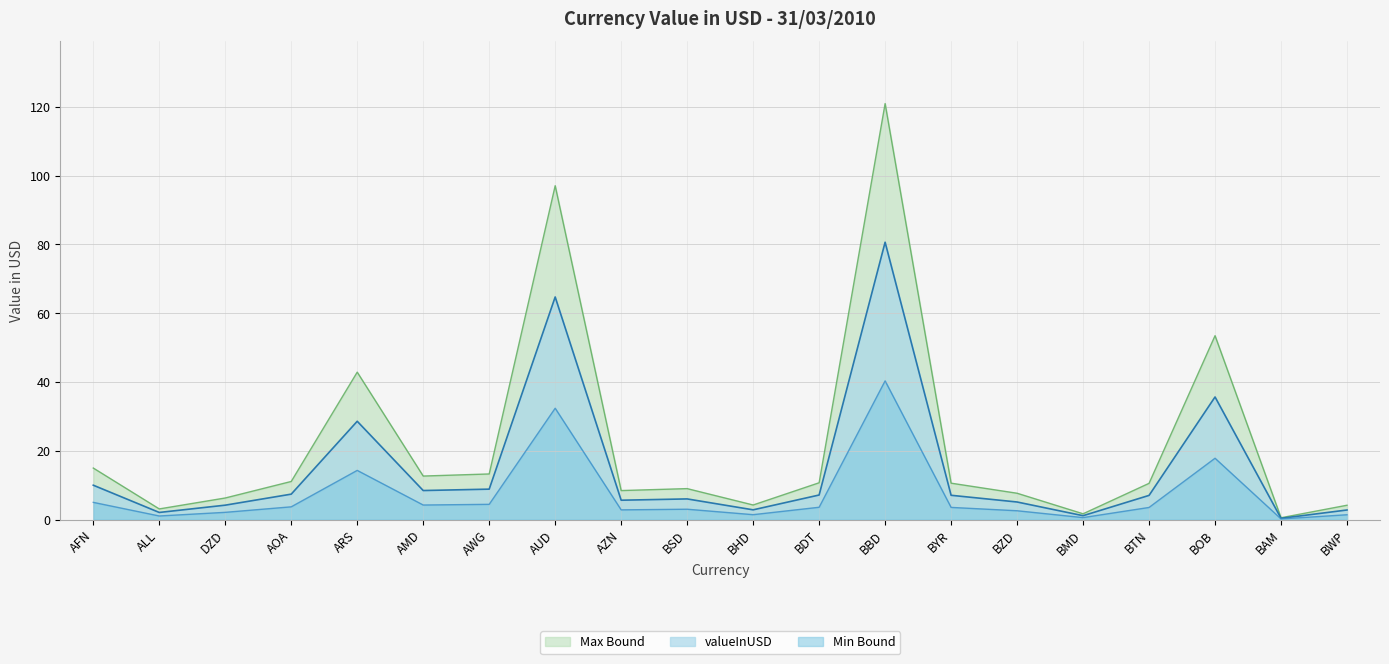

What is the value of the 14th point from the left?

7.0